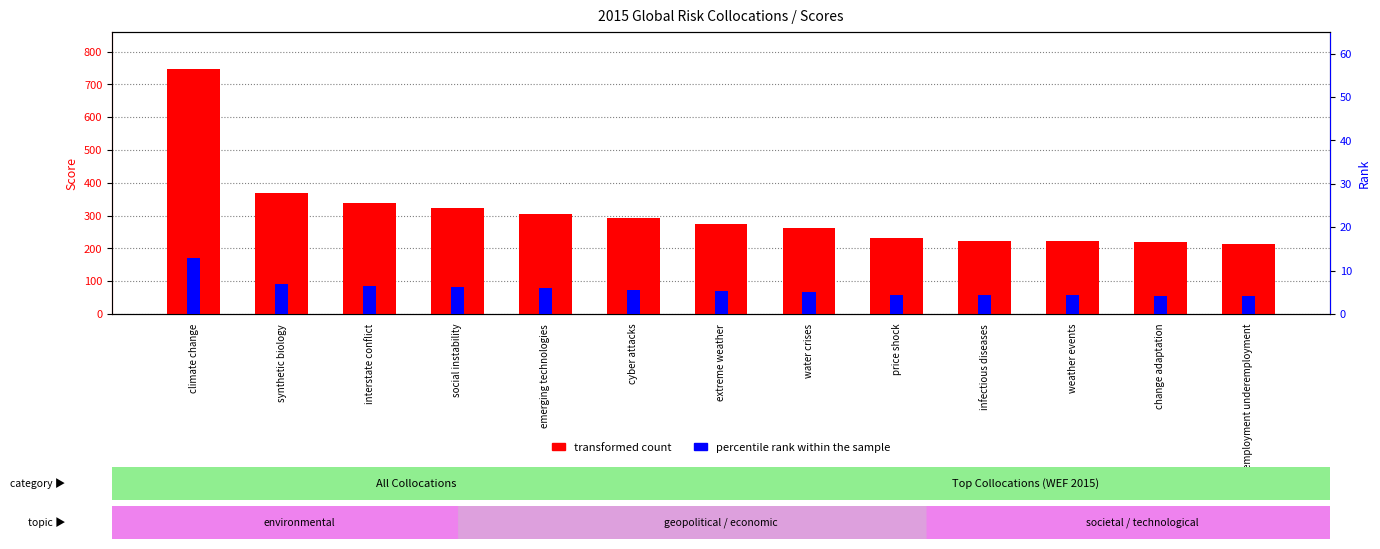

At which category is the sum across all series the highest?

climate change